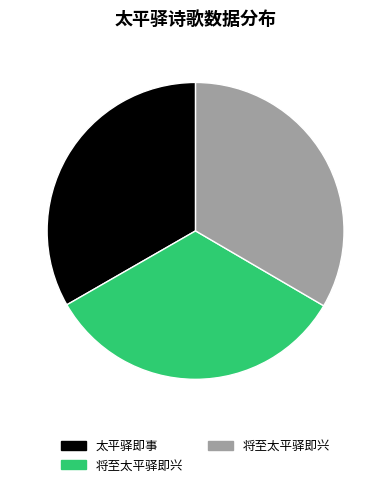

Is there a majority slice in this chart?

No